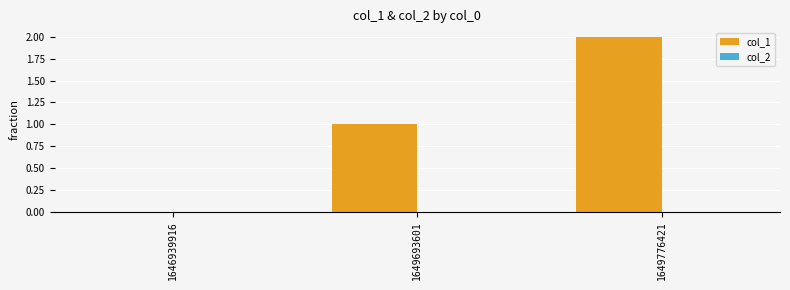

The value at 1646939916 is 1. True or false?

False